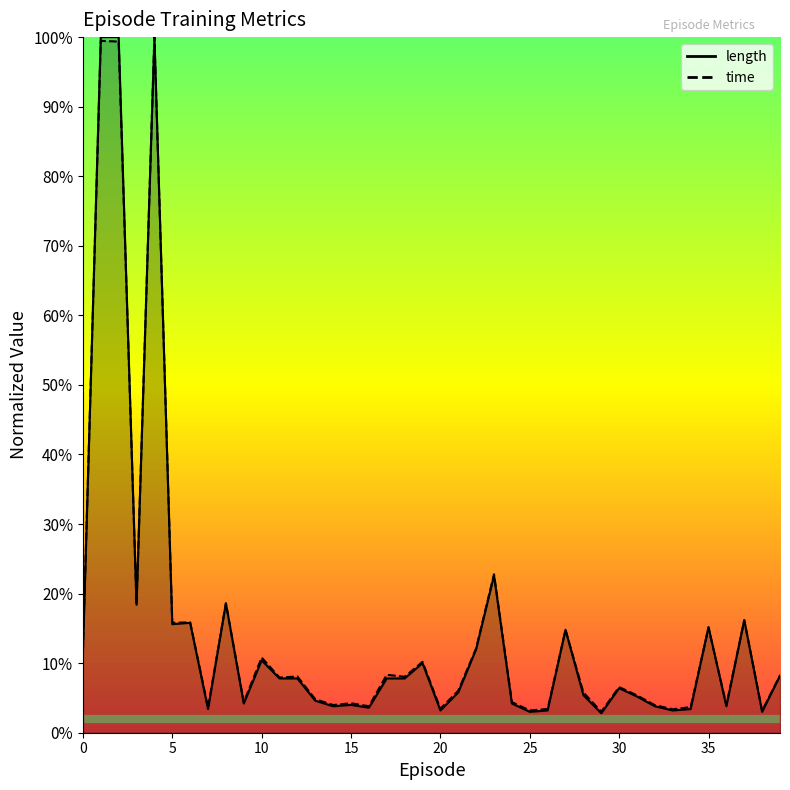

True or false: time has a value of 0.0 at 13.

True